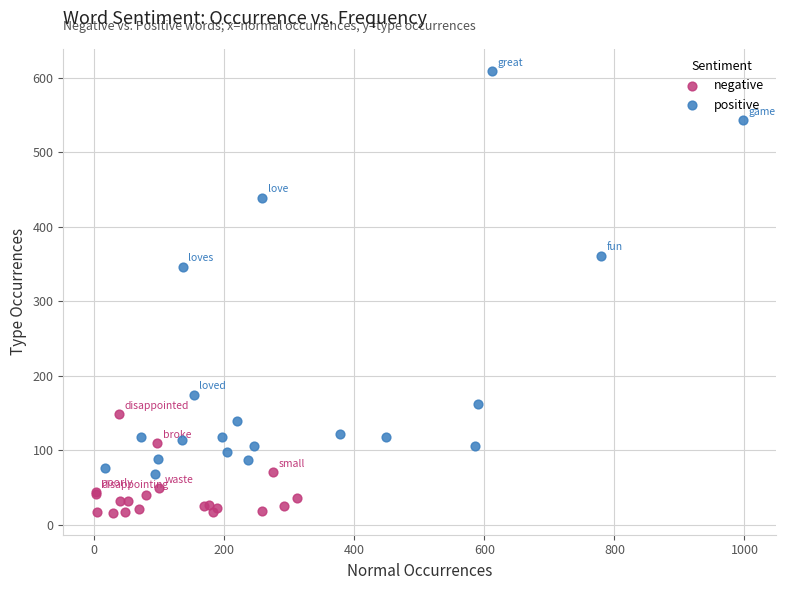

Which series reaches the maximum Y coordinate?

positive